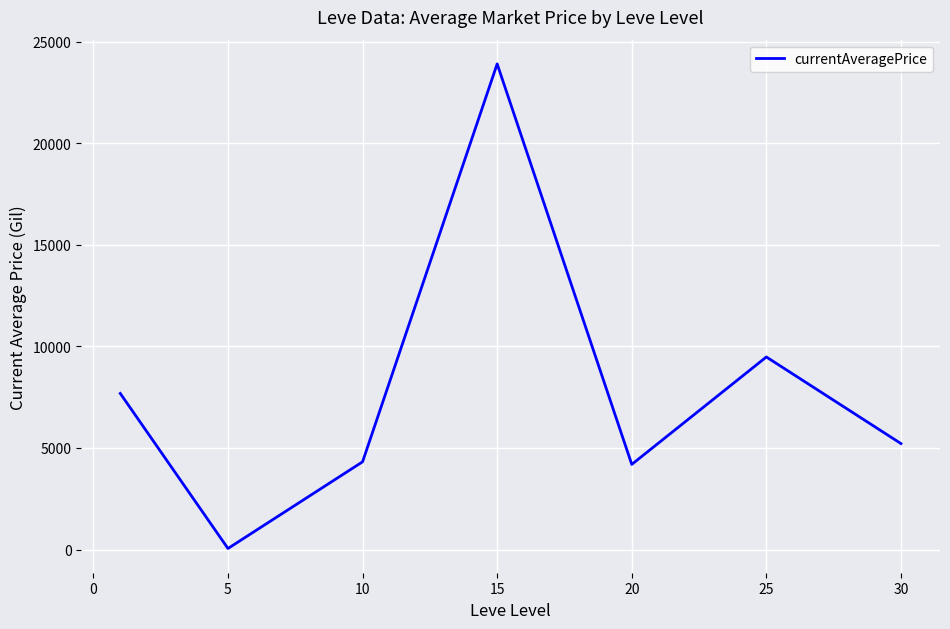

Is this an area chart (filled region under the line)?

No